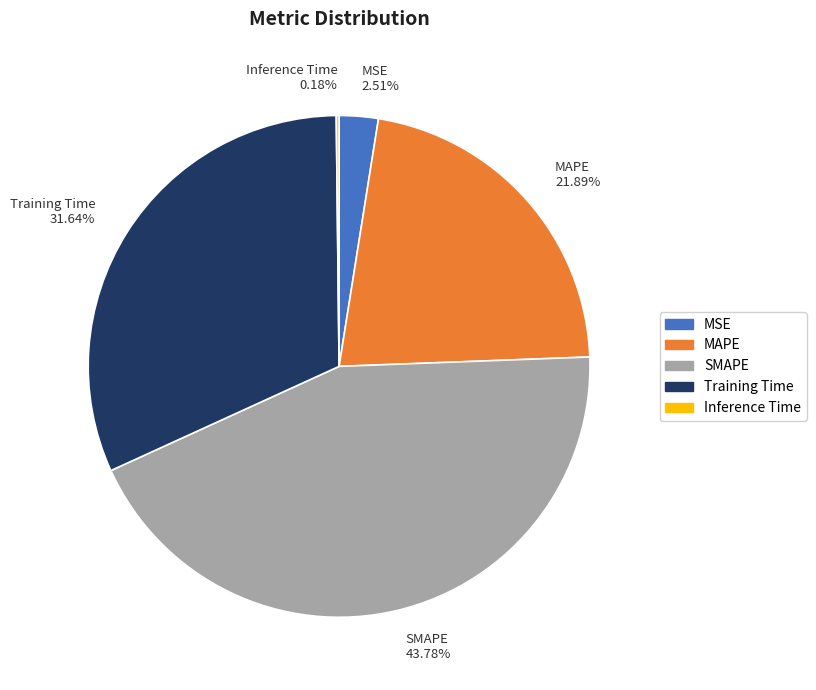

Is there any slice that represents more than half of the pie?

No